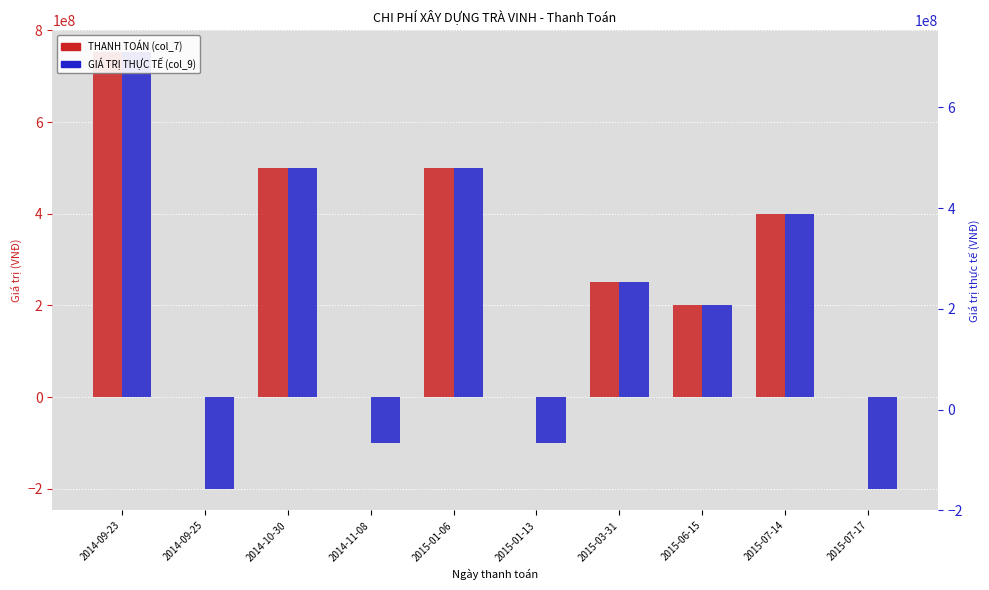

What is the difference between the second highest and second lowest values in the GIÁ TRỊ THỰC TẾ (col_9) series?

700000000